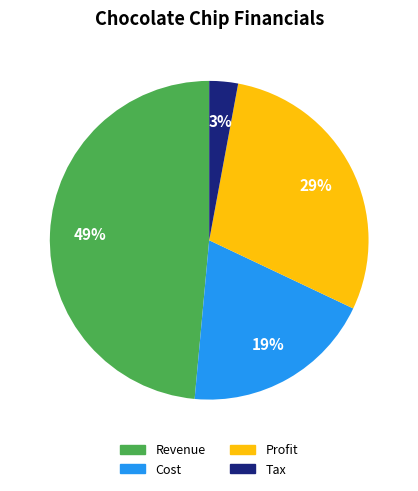

Is Tax the majority of the pie?

No